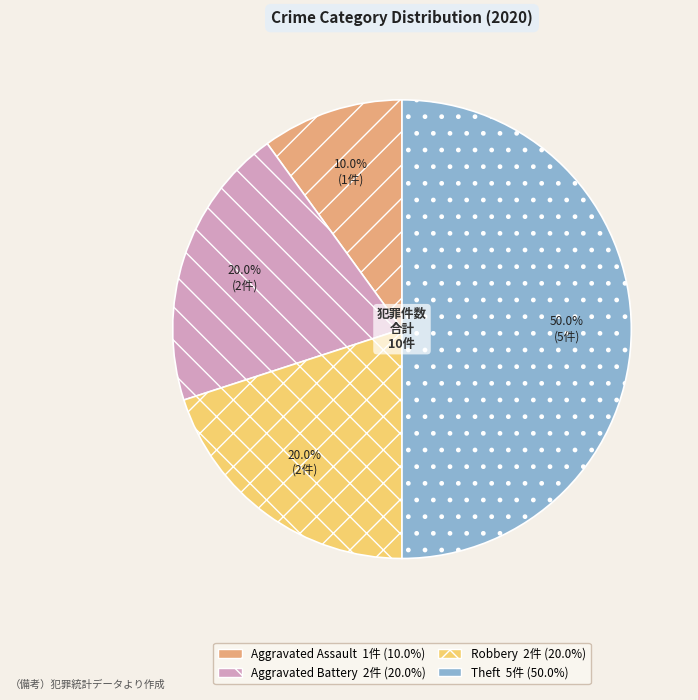

How many slices are in this pie chart?

4